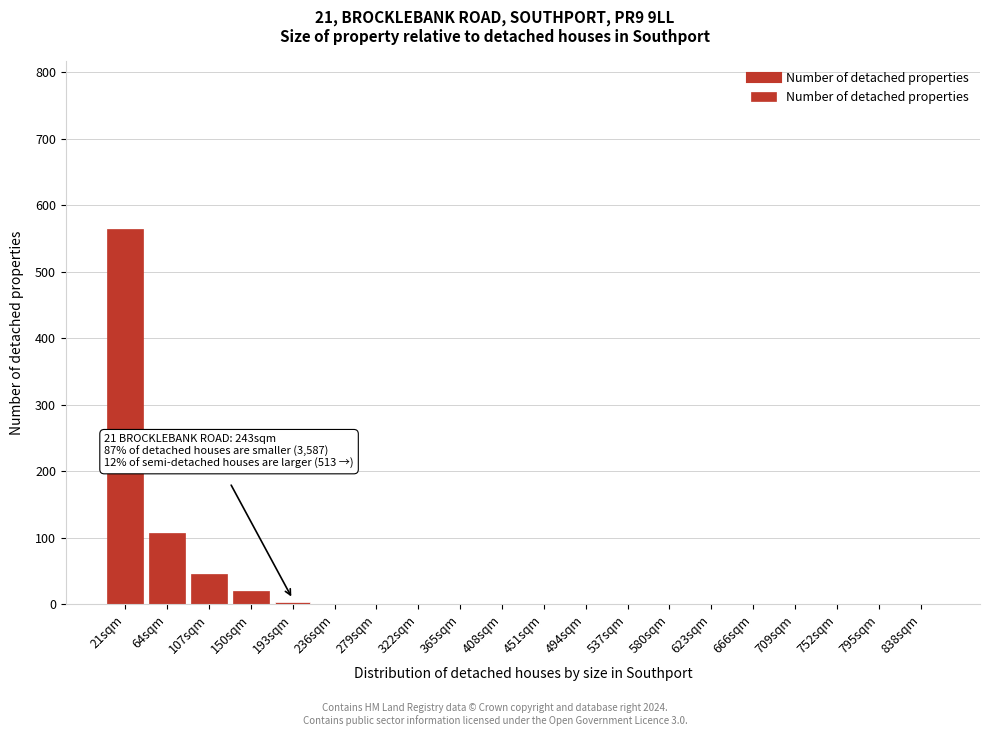

At which label is the value closest to 282?

64sqm